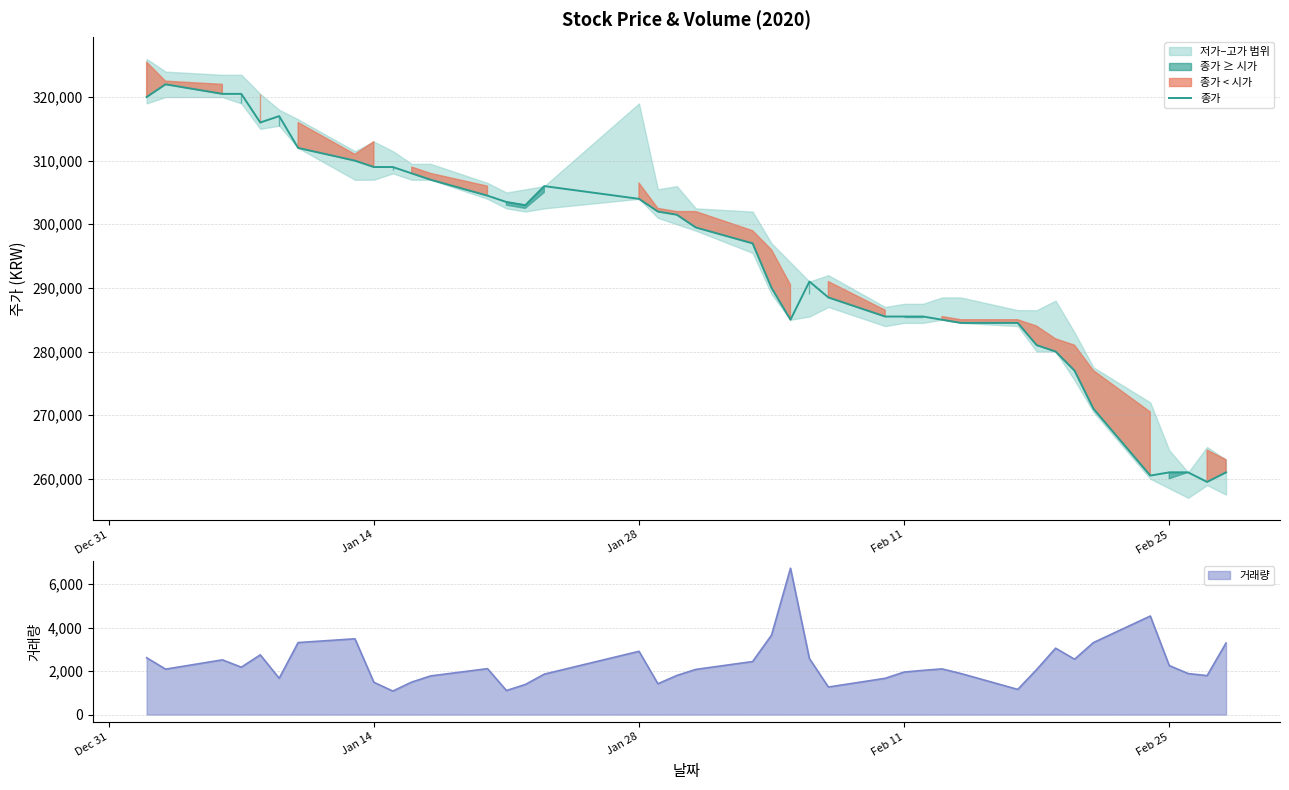

What is the maximum value for 종가?

322000